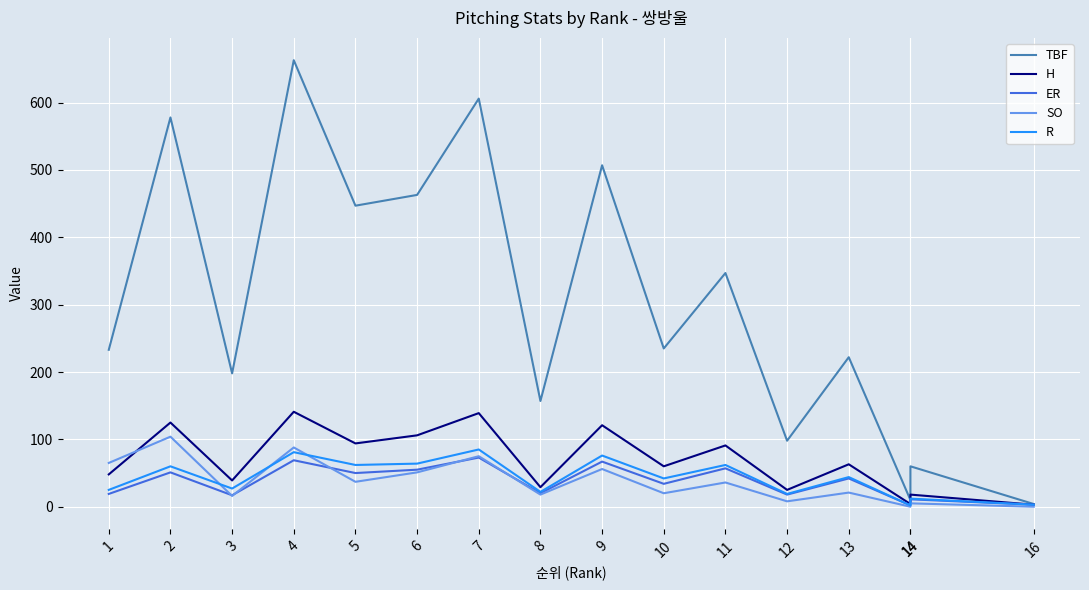

How many interior local valleys does the SO series have?

6